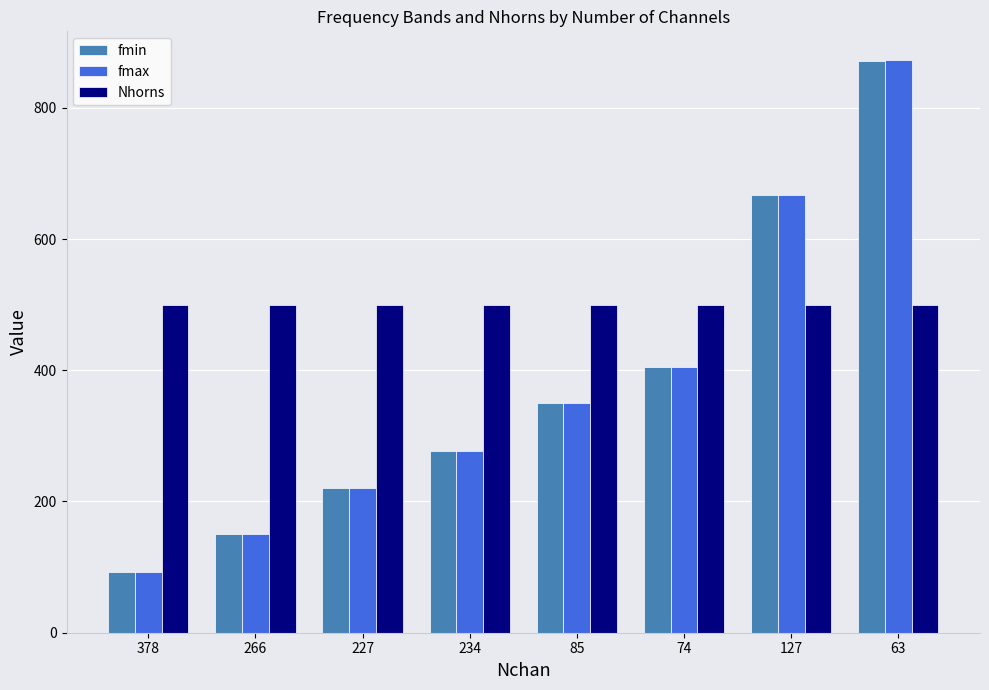

Reading left to right, list all the values displayed in this chart.

fmin: 92.5	149.9	219.9	277.4	349.8	404.8	667.2	872.1
fmax: 92.5	150.1	220.1	277.6	350.2	405.2	667.8	872.9
Nhorns: 500.0	500.0	500.0	500.0	500.0	500.0	500.0	500.0